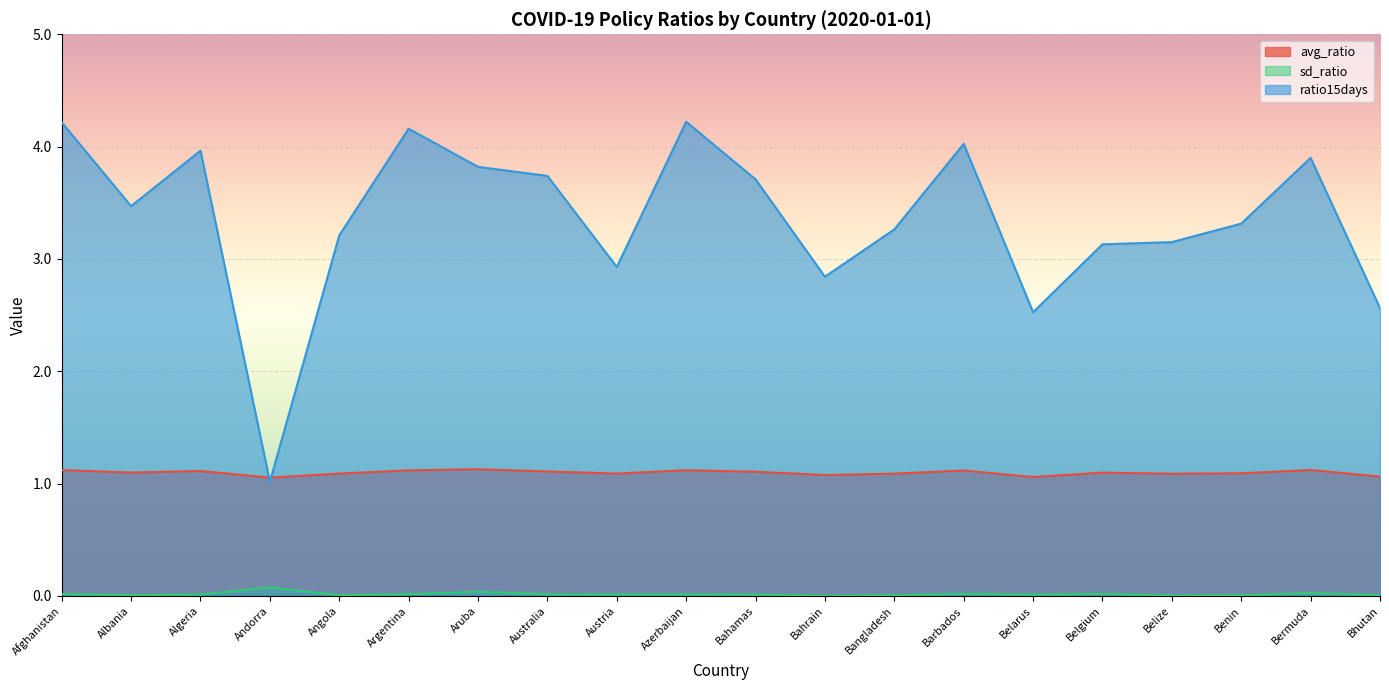

True or false: avg_ratio has a value of 0.6 at Azerbaijan.

False